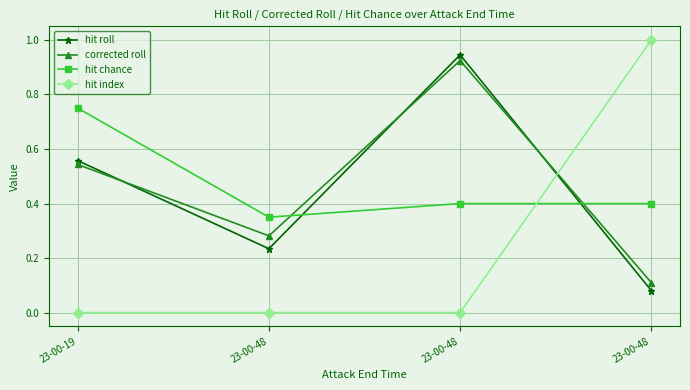

List the labels in order of hit index value, smallest first.

23-00-19, 23-00-48, 23-00-48, 23-00-48